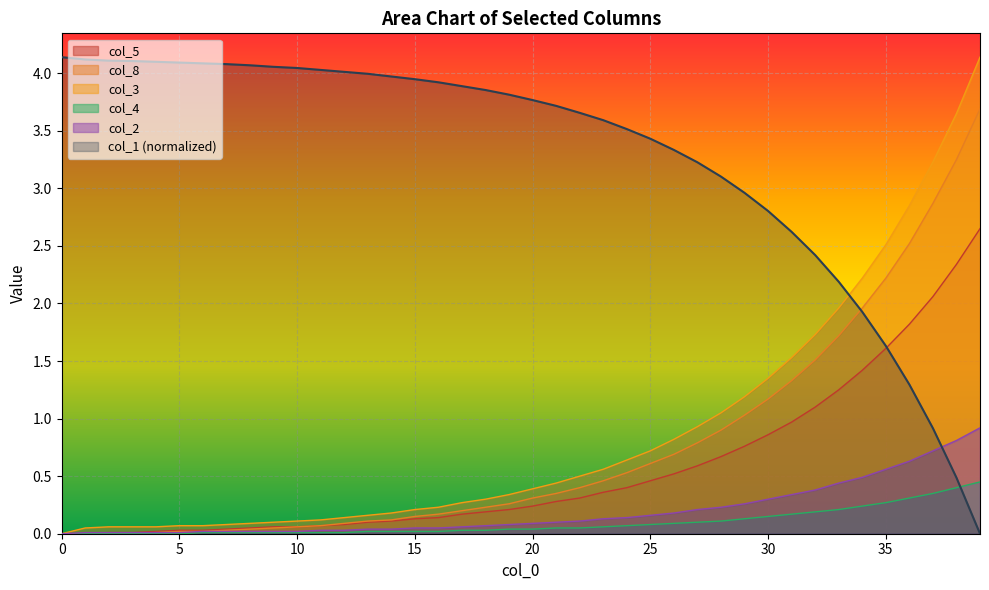

Rank the series by their maximum value, from highest to lowest.

col_1, col_3, col_8, col_5, col_2, col_4